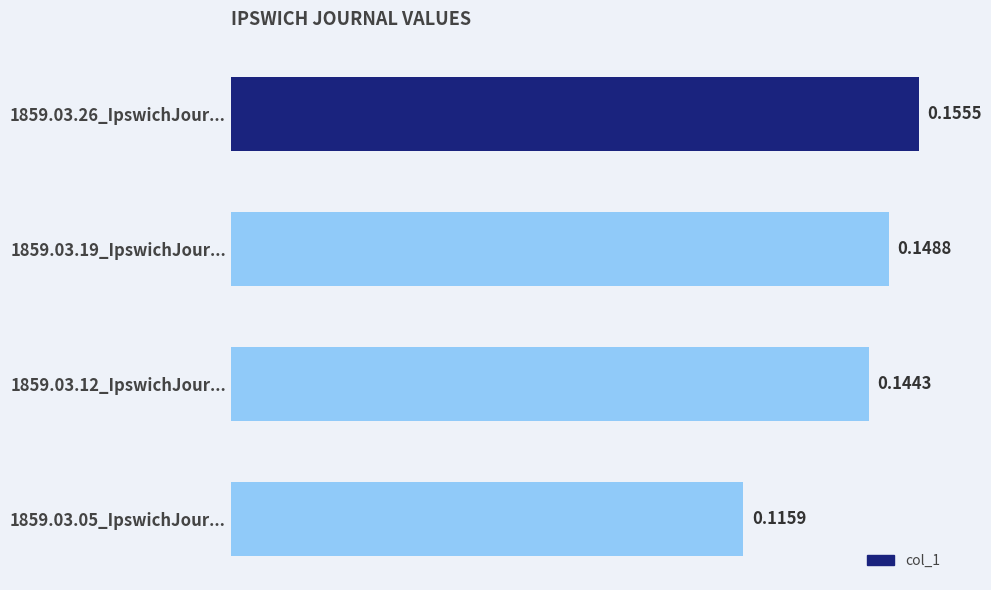

Between 1859.03.26_IpswichJour... and 1859.03.19_IpswichJour..., which is larger?

1859.03.26_IpswichJour...